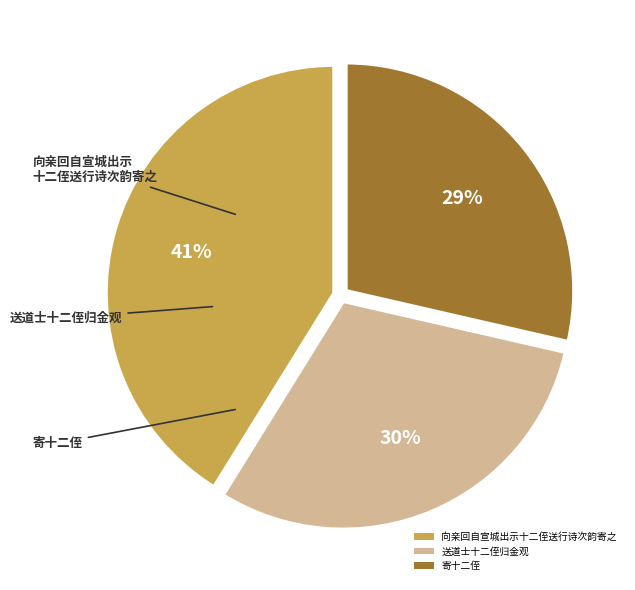

Which slice is the smallest?

寄十二侄